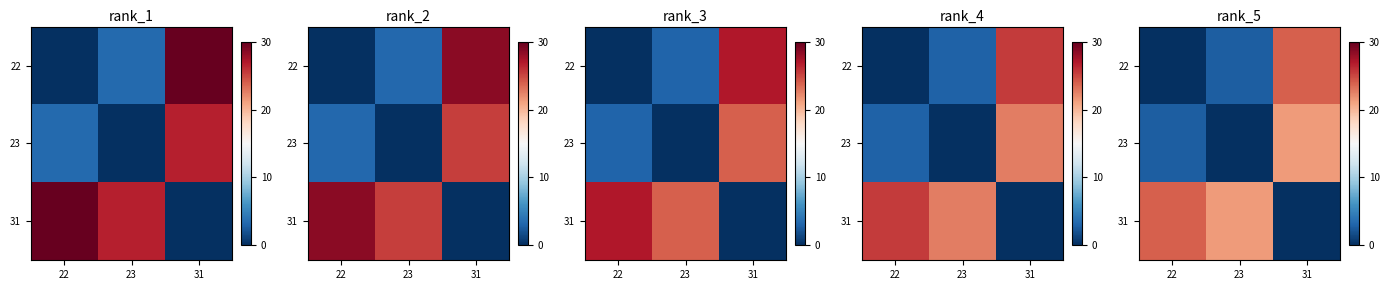

How many categories are shown in the chart?

3